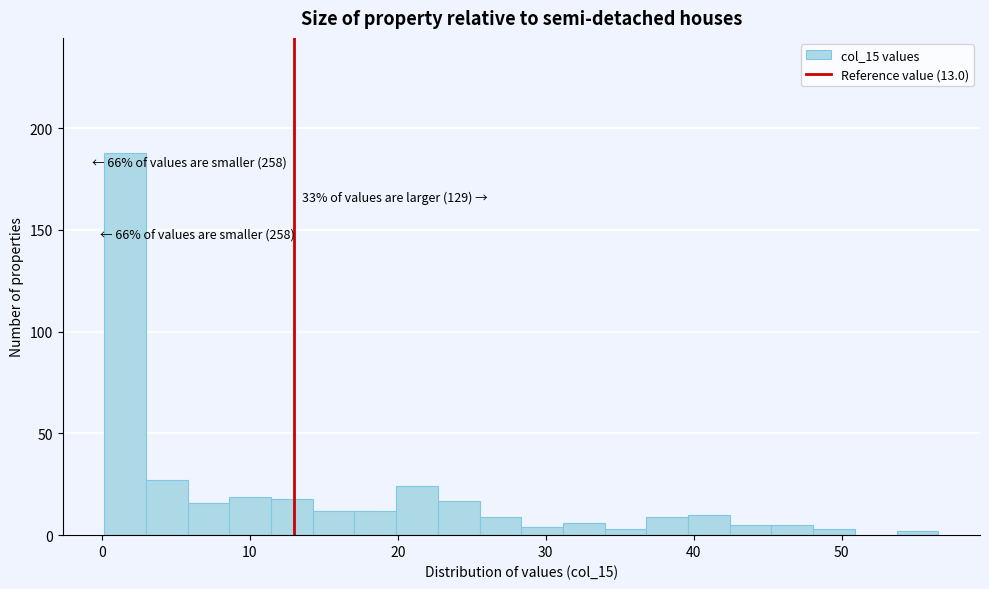

Read against the x-axis, roughly where is the centre of the tallest bar?

2